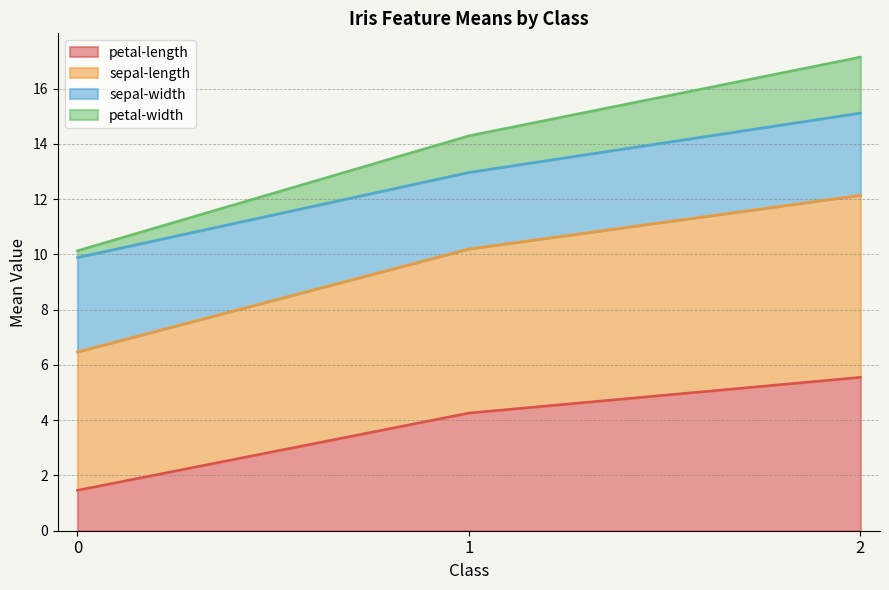

Is it true that petal-length equals 1.5 at 0?

True